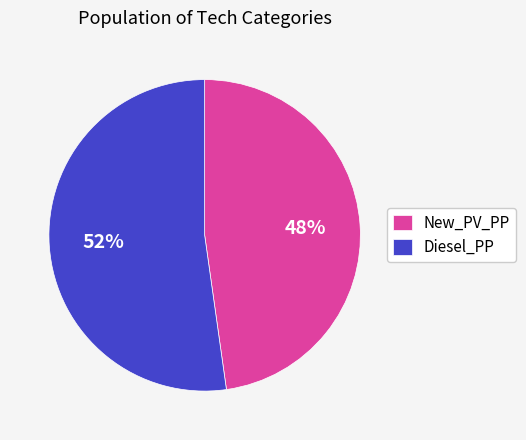

Which category has the smallest portion of the pie?

New_PV_PP